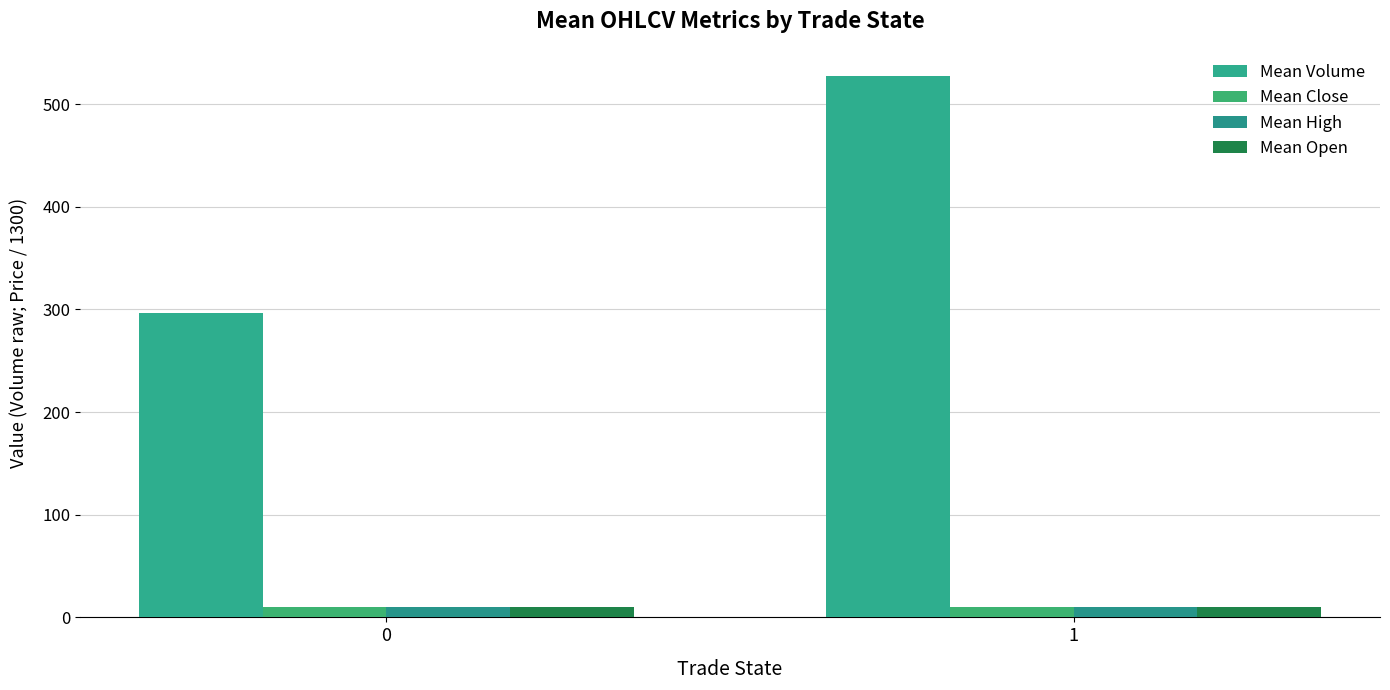

Reading left to right, transcribe all the data shown in this chart.

Mean Volume: 0=296.8	1=527.4
Mean Close: 0=10.0	1=9.8
Mean High: 0=10.0	1=9.9
Mean Open: 0=10.0	1=9.9